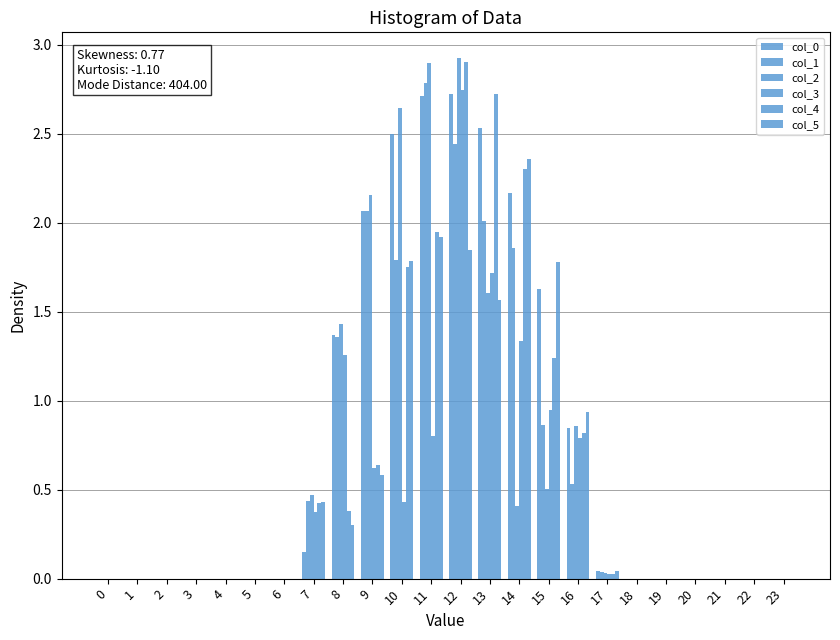

What is the greatest value displayed?

2.9